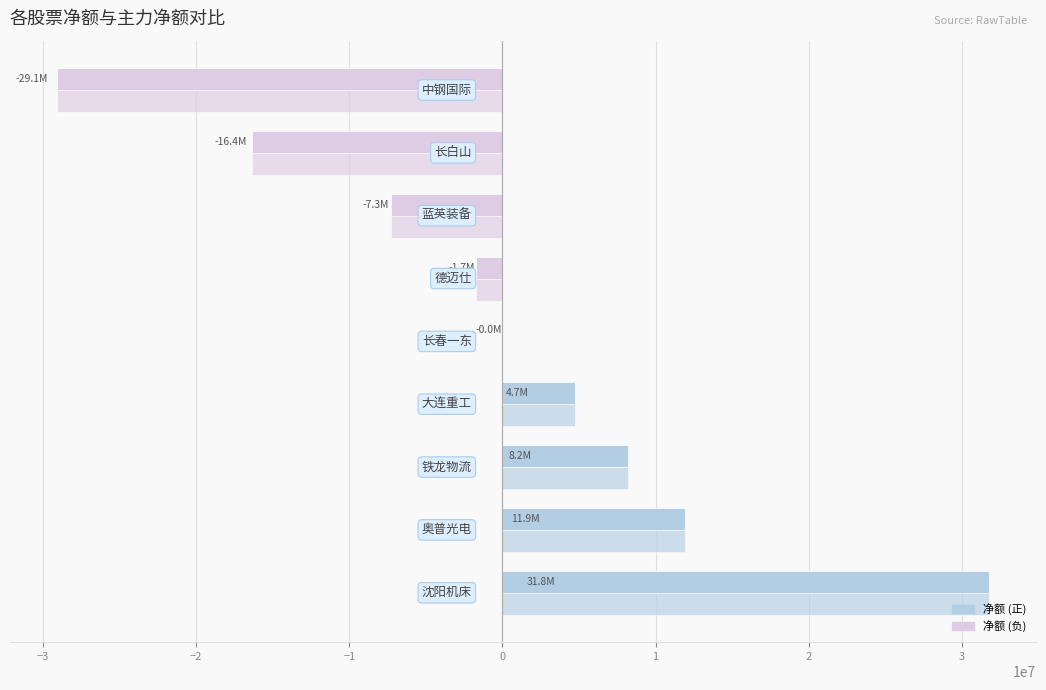

Count the number of data series in this chart.

2